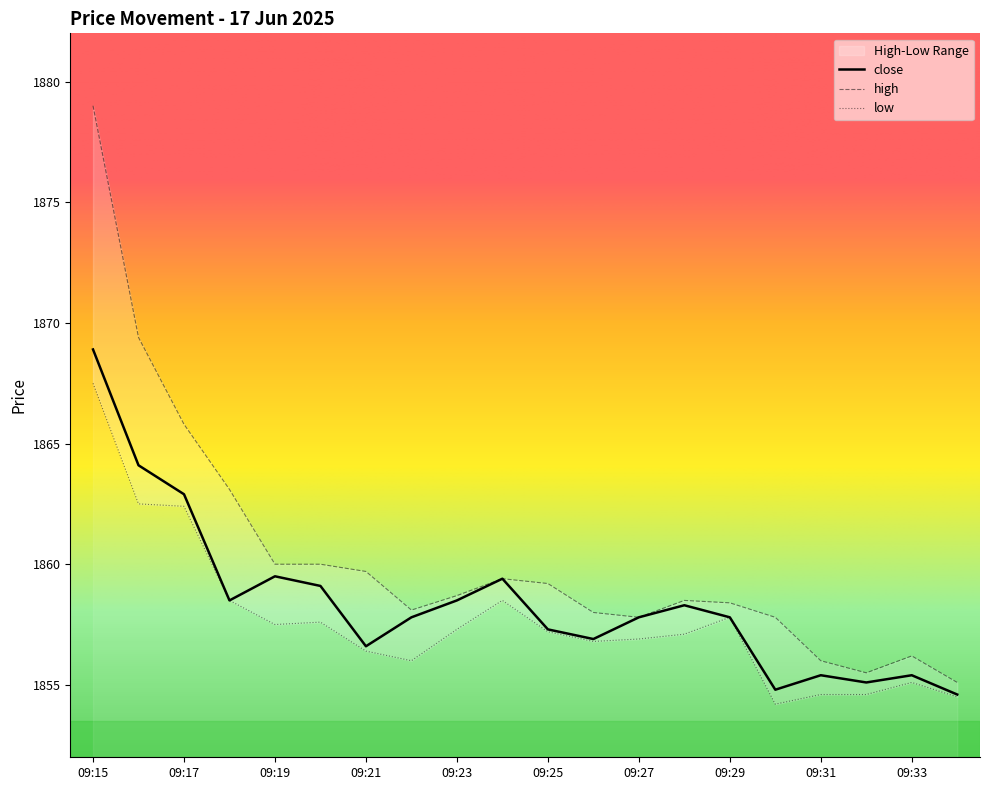

True or false: the data shows 1206.0 at 09:15.

False